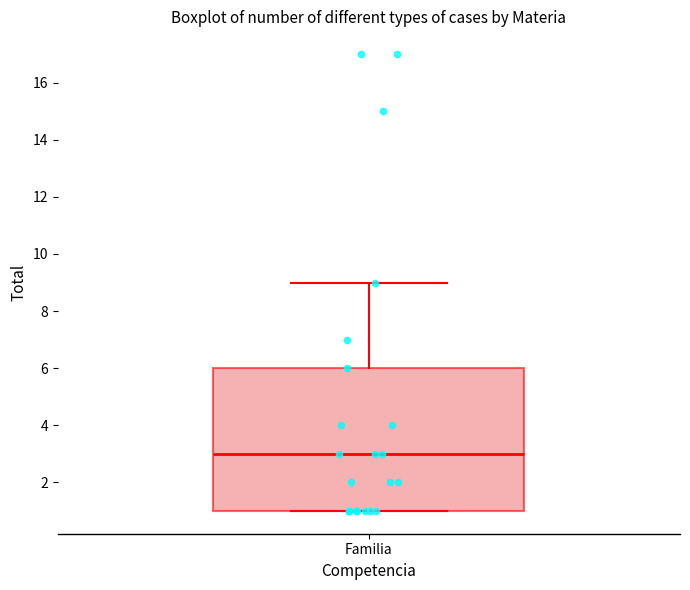

Where is the lower edge of the box for Familia on the y-axis? The values are not printed on the chart, so give them approximately, as read against the axis.

1